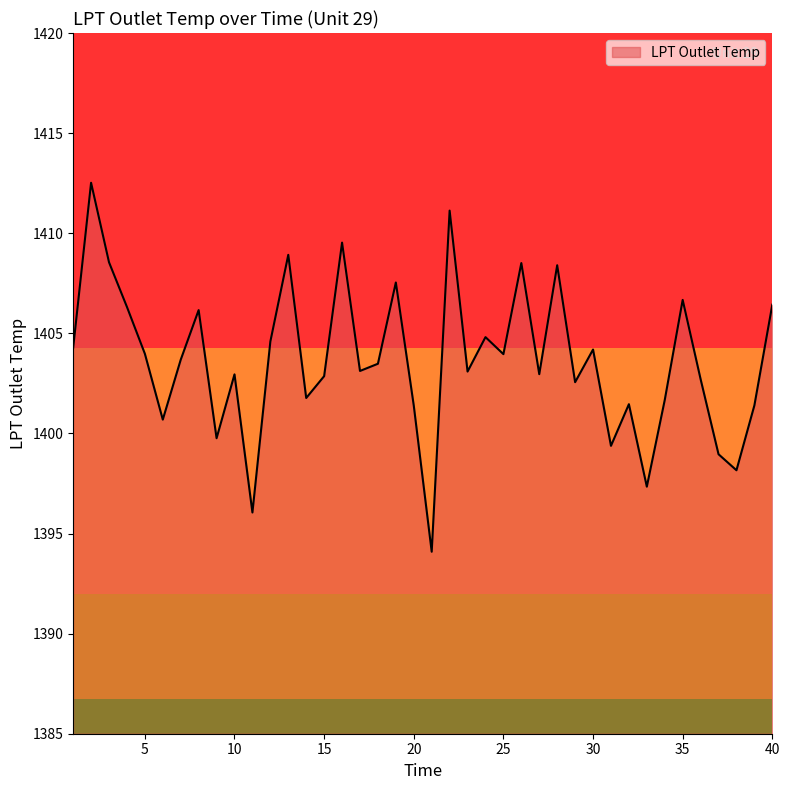

What is the minimum value shown in the chart?

1394.1